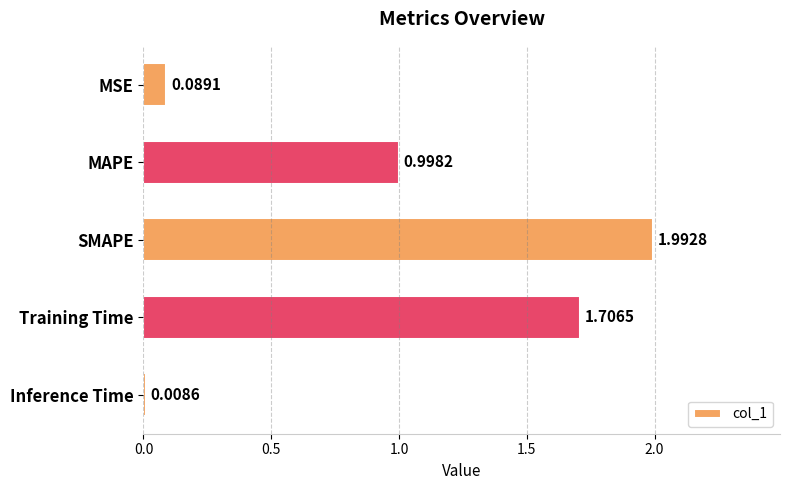

Rank the categories by value from lowest to highest.

Inference Time, MSE, MAPE, Training Time, SMAPE